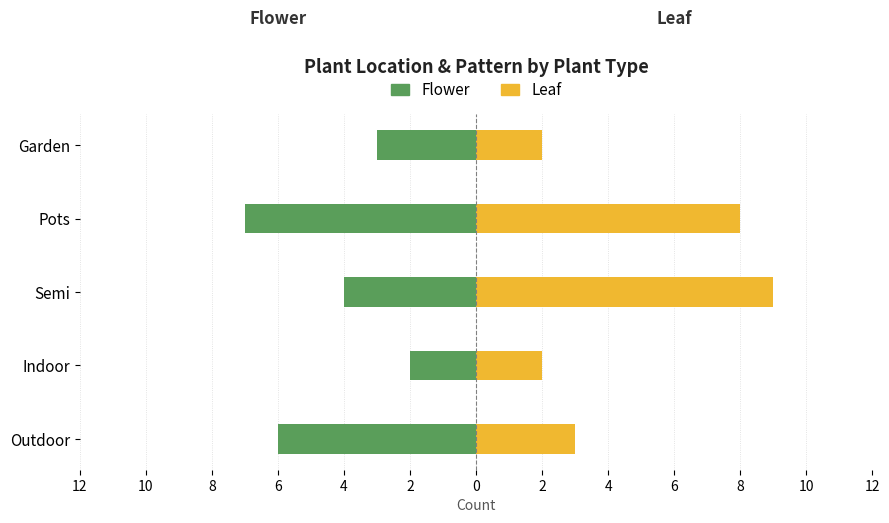

Which series changed the most between Indoor and Semi?

Leaf